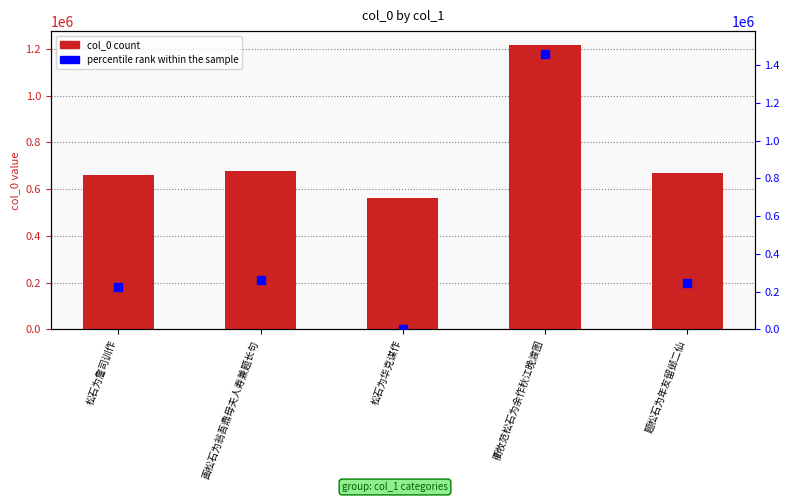

What is the total value across all series at 画松石为翁吾鼎母夫人寿兼题长句?

936474.6